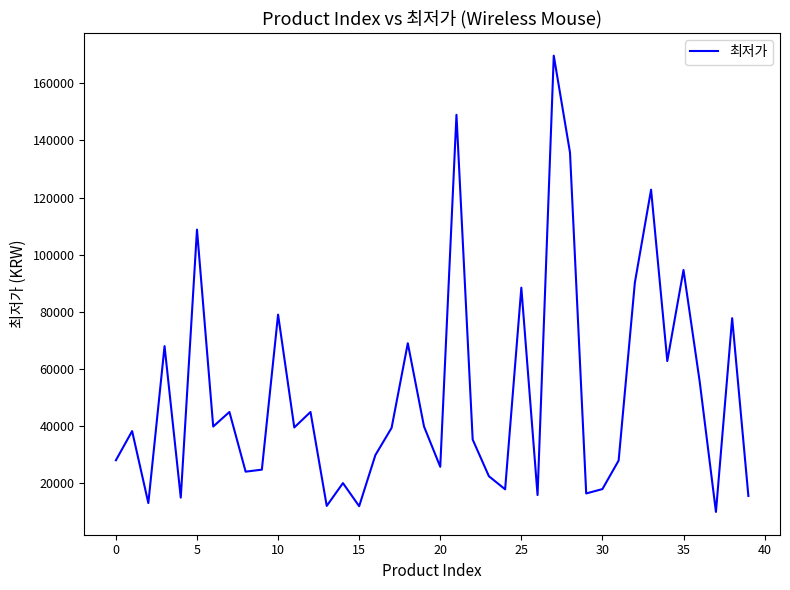

How many interior local valleys (lower than both neighbors) does the data have?

13